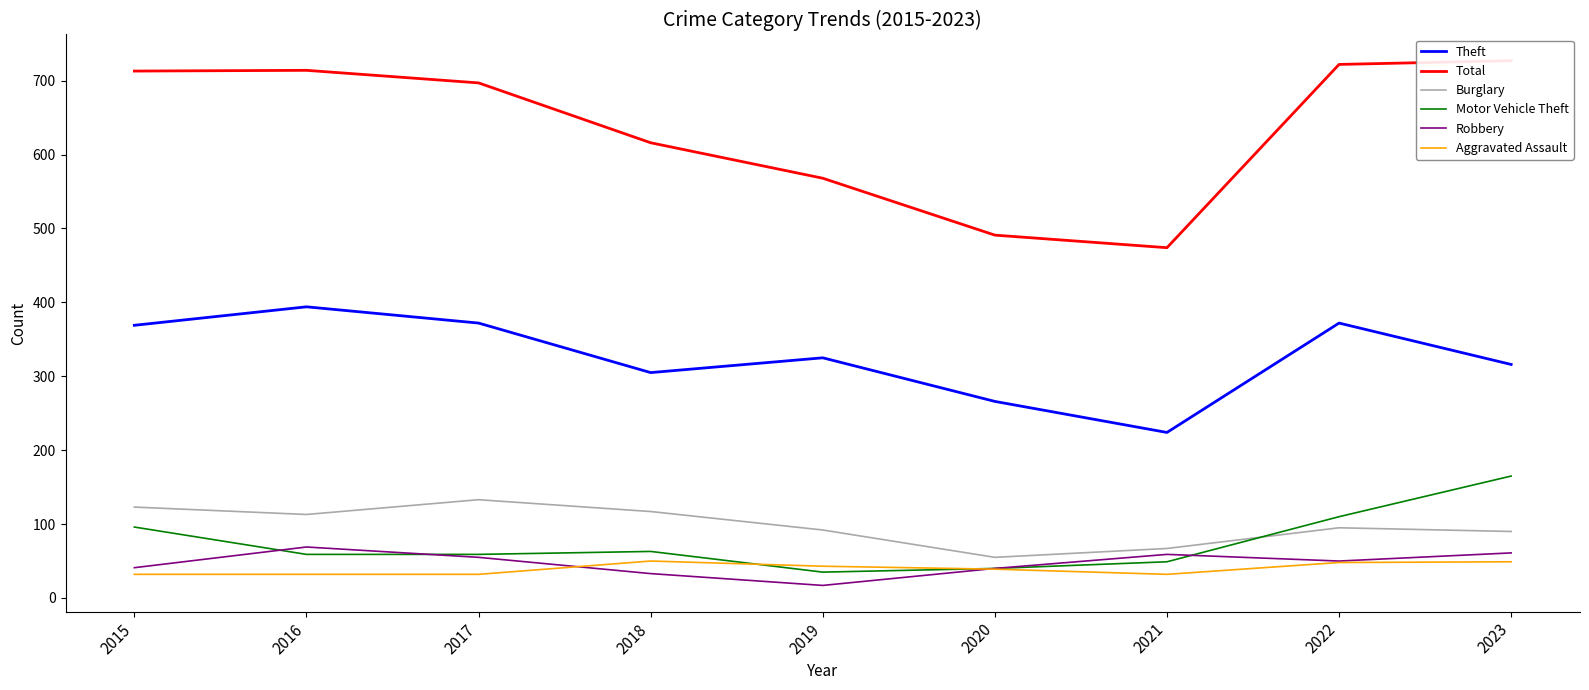

What is the highest value of the Burglary series?

133